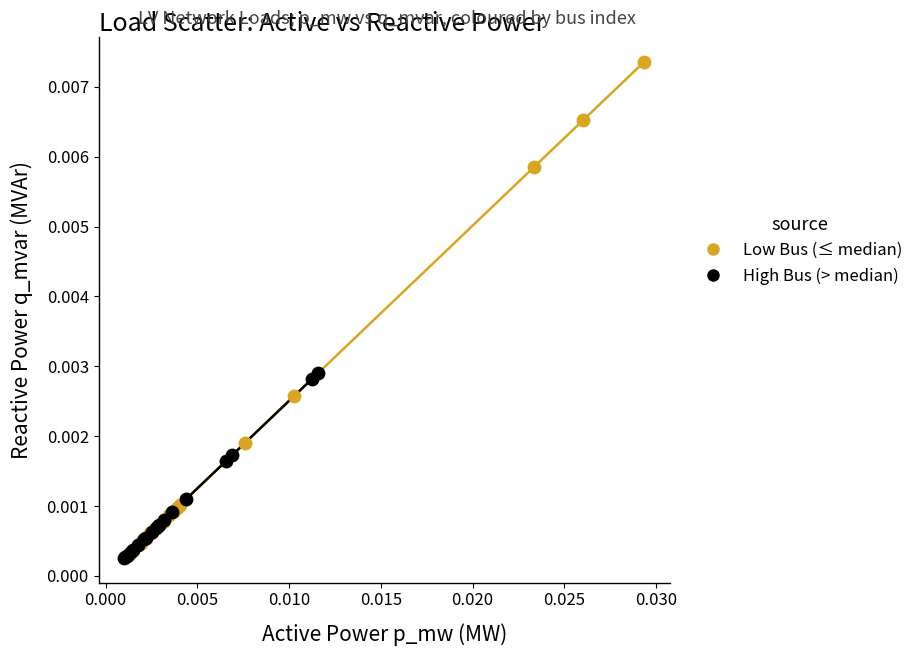

What are all the series names shown in the legend?

Low Bus (≤ median), High Bus (> median)